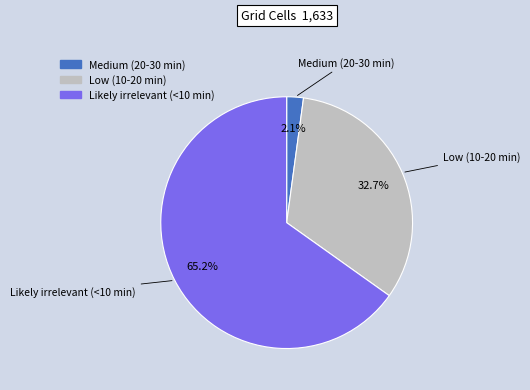

Does Medium (20-30 min) account for over 50% of the chart?

No